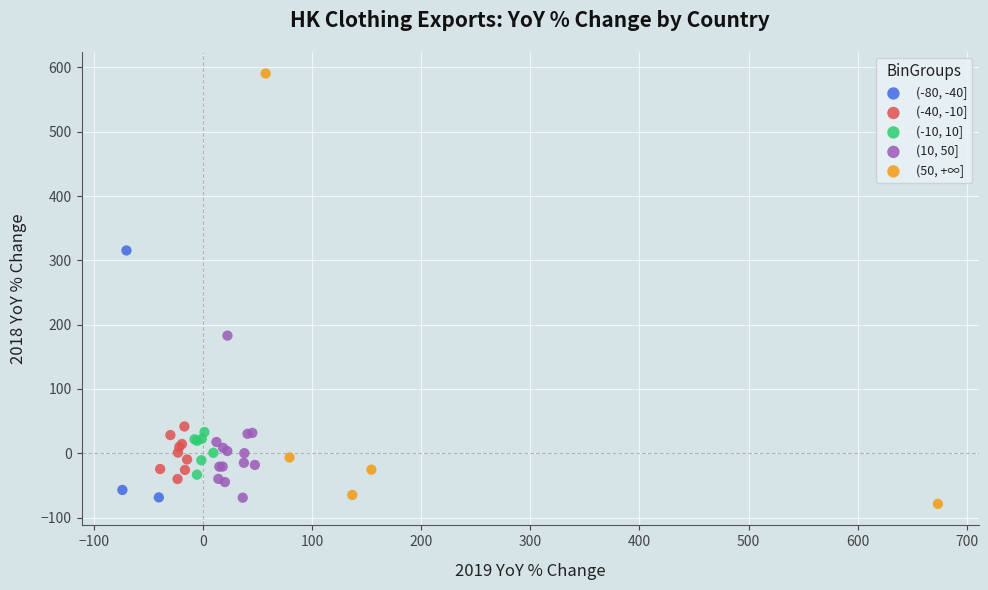

Which series reaches the minimum Y coordinate?

(50, +∞]